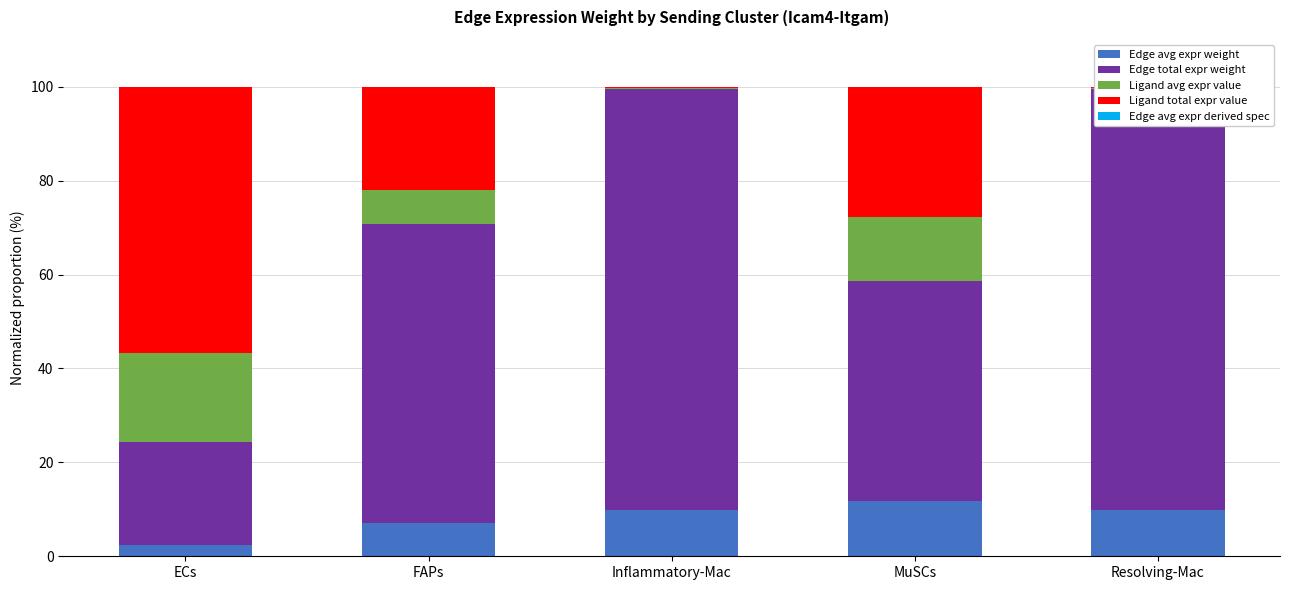

How many distinct data groups are displayed?

5